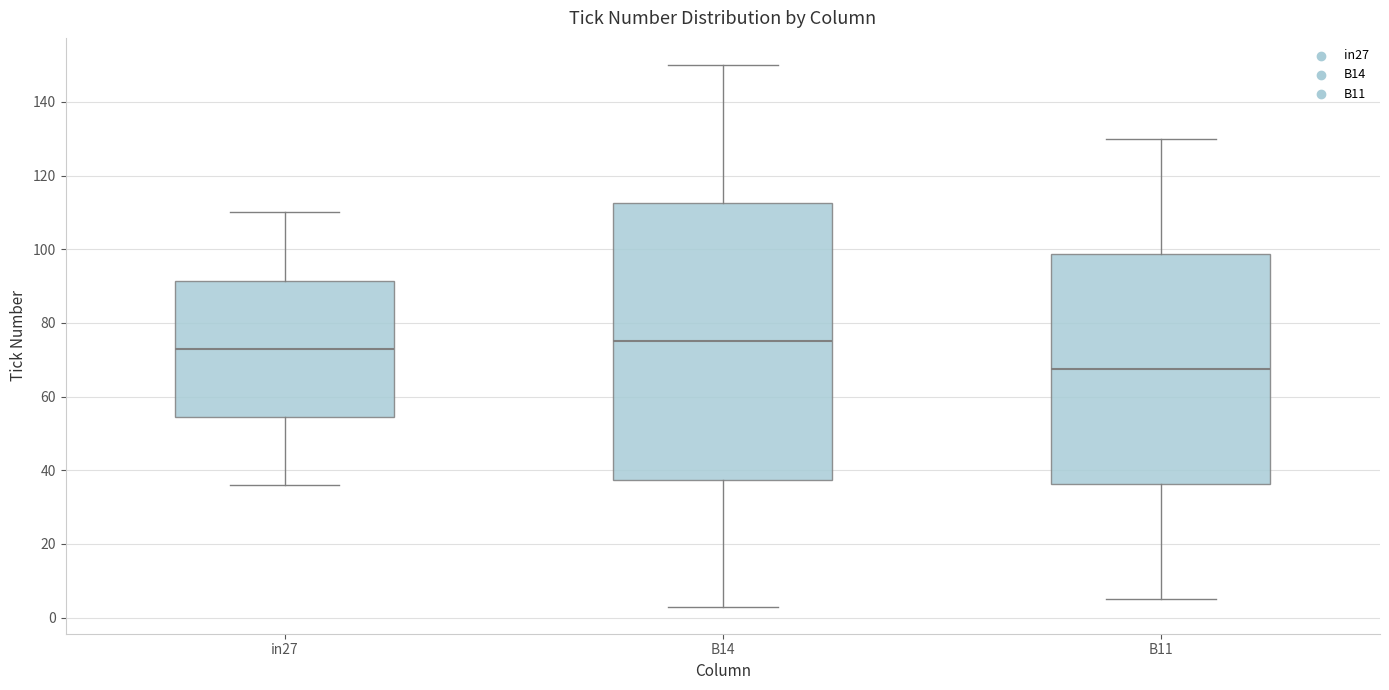

Where does the lower whisker of the box for in27 end on the y-axis? The values are not printed on the chart, so give them approximately, as read against the axis.

36